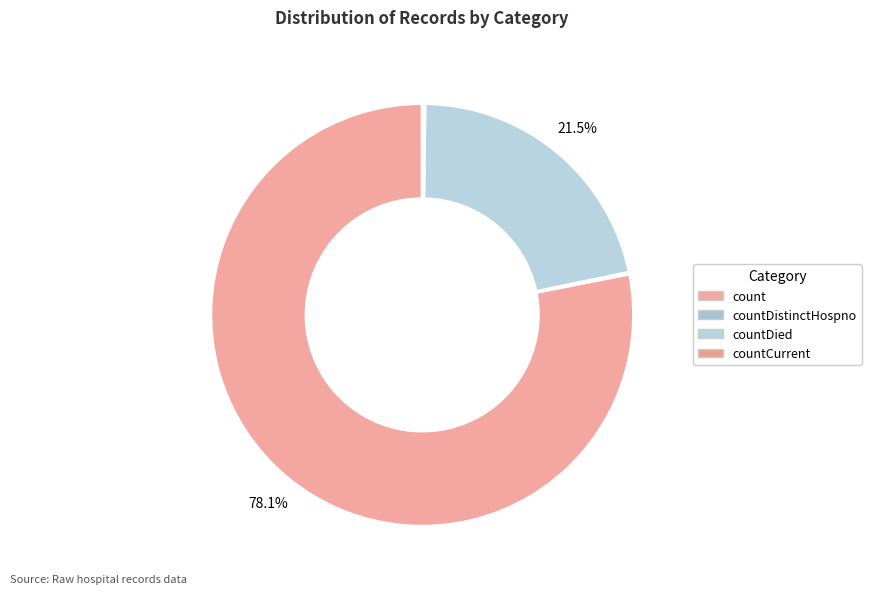

Which has a higher value, countCurrent or countDistinctHospno?

countCurrent